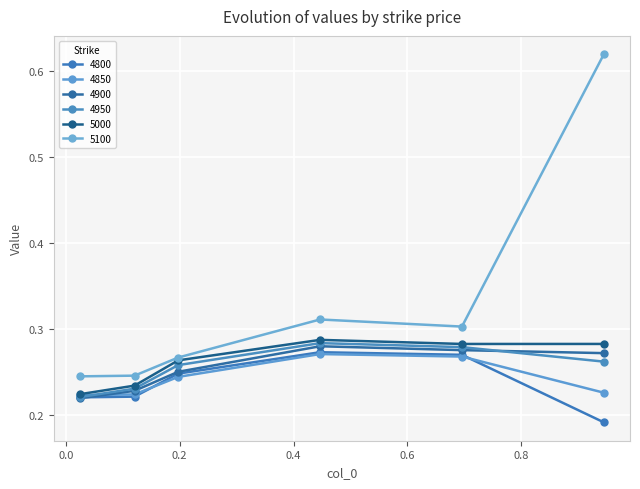

True or false: 4900 and 5100 cross at least once.

False